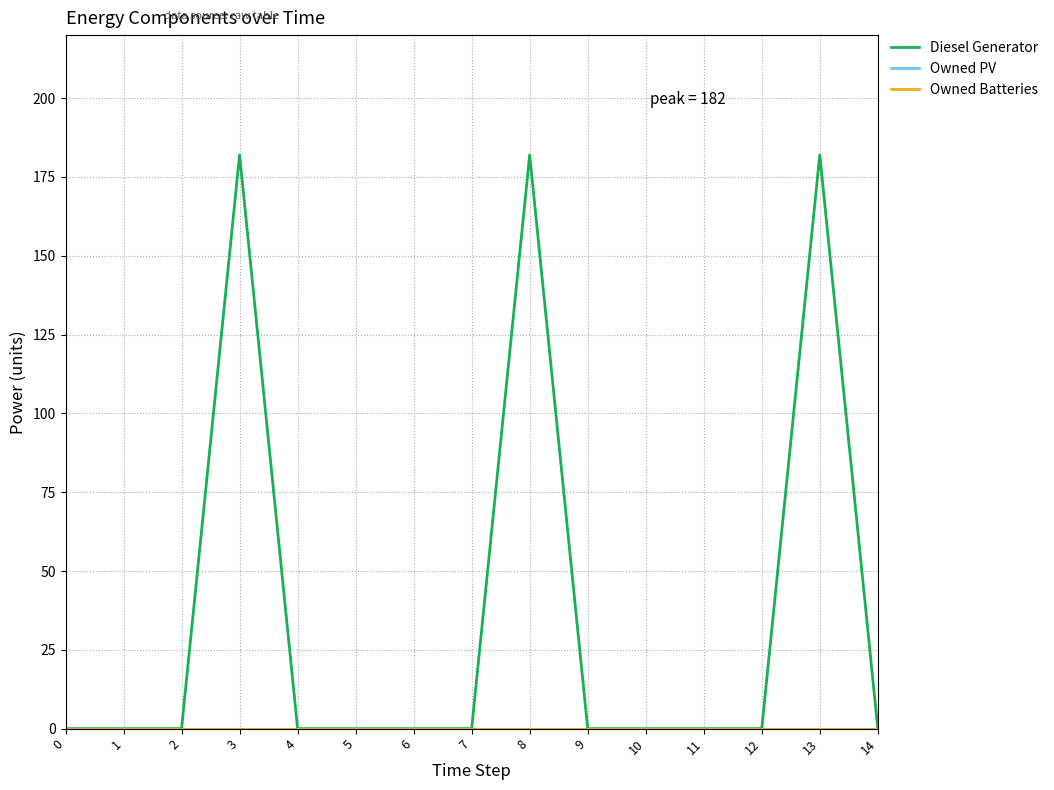

Is this an area chart (filled region under the line)?

No